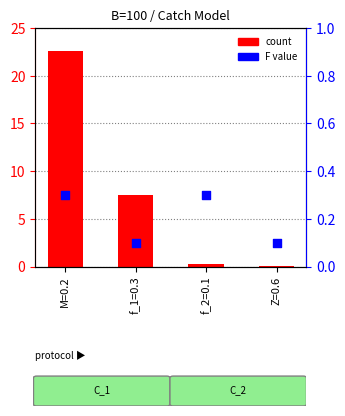

Is the value of count at f_2=0.1 greater than the value of F value at M=0.2?

No